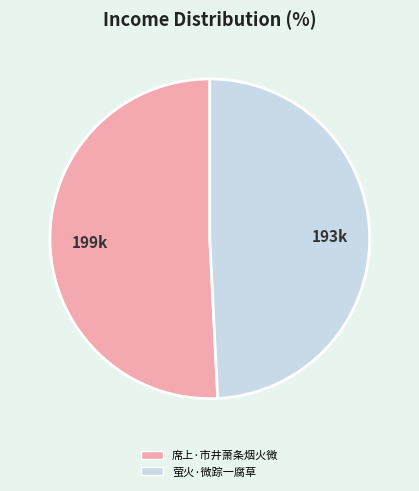

Which category has the biggest portion of the pie?

席上·市井萧条烟火微